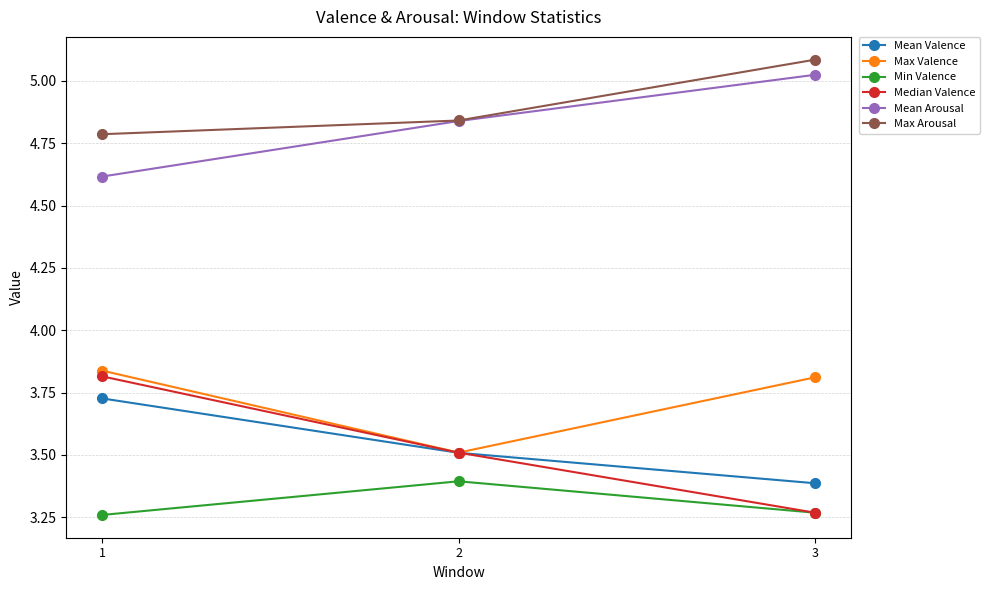

What is the value of the Median Valence point at the 2nd from the left?

3.5